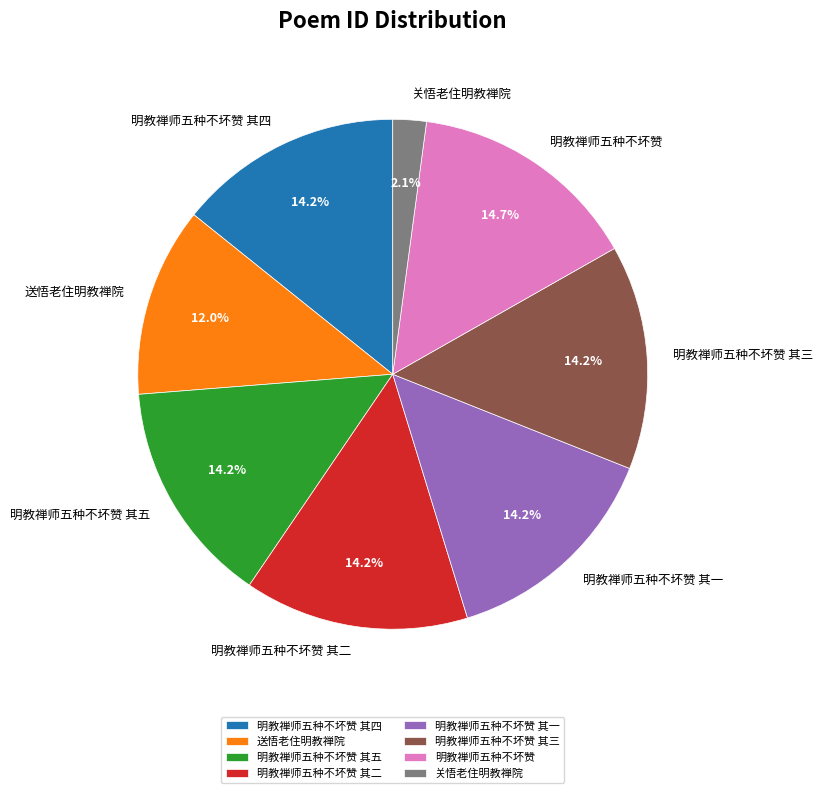

To the nearest percent, what is the combined percentage of 送悟老住明教禅院 and 明教禅师五种不坏赞?

27%